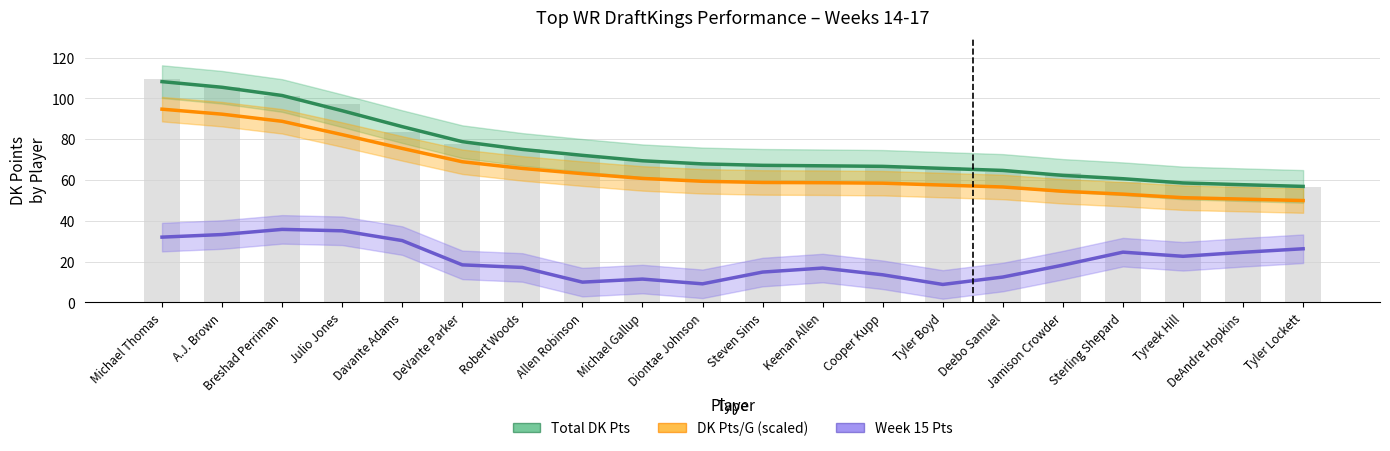

How many categories are shown in the chart?

20